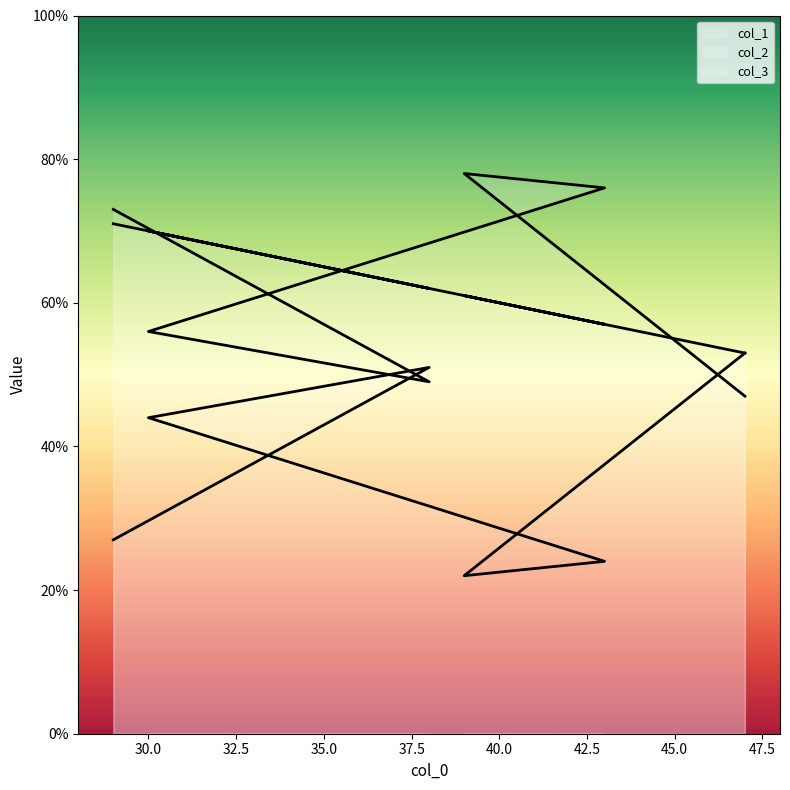

What is the value of the col_3 point at the 4th from the left?

24